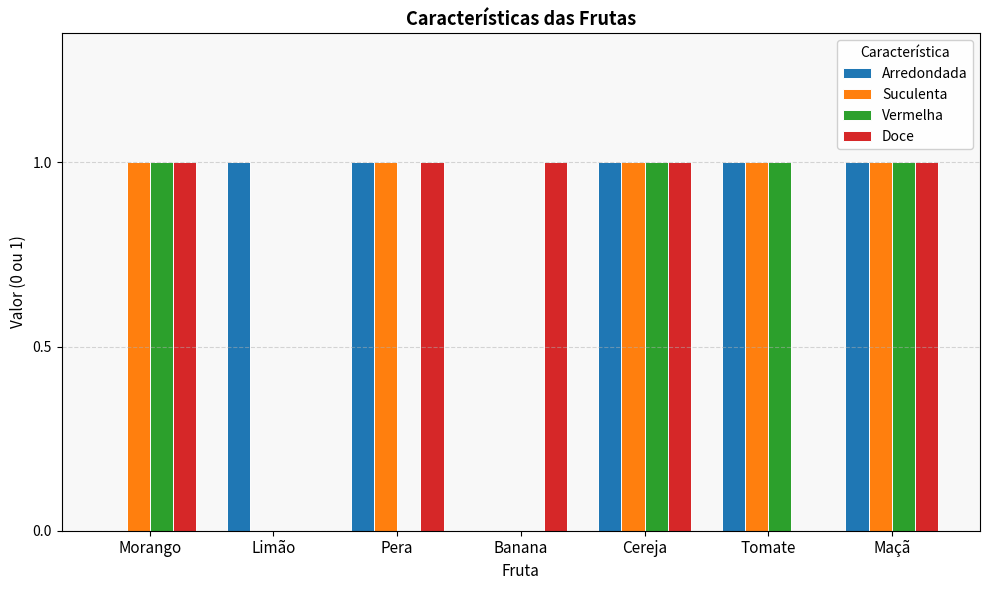

Count the number of data series in this chart.

4